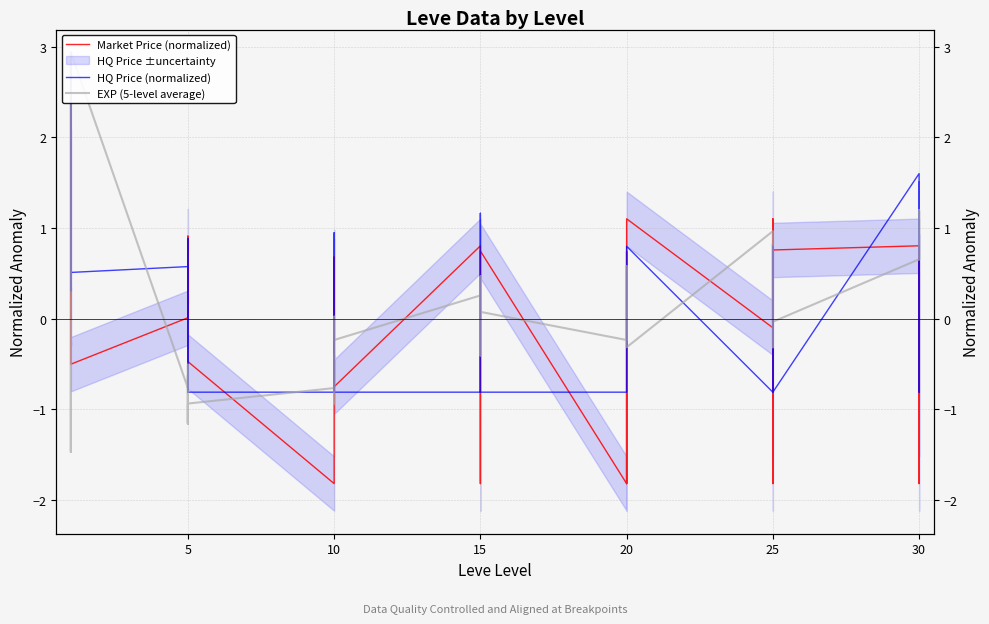

What is the difference between the second highest and minimum values in the Market Price (normalized) series?

2.9